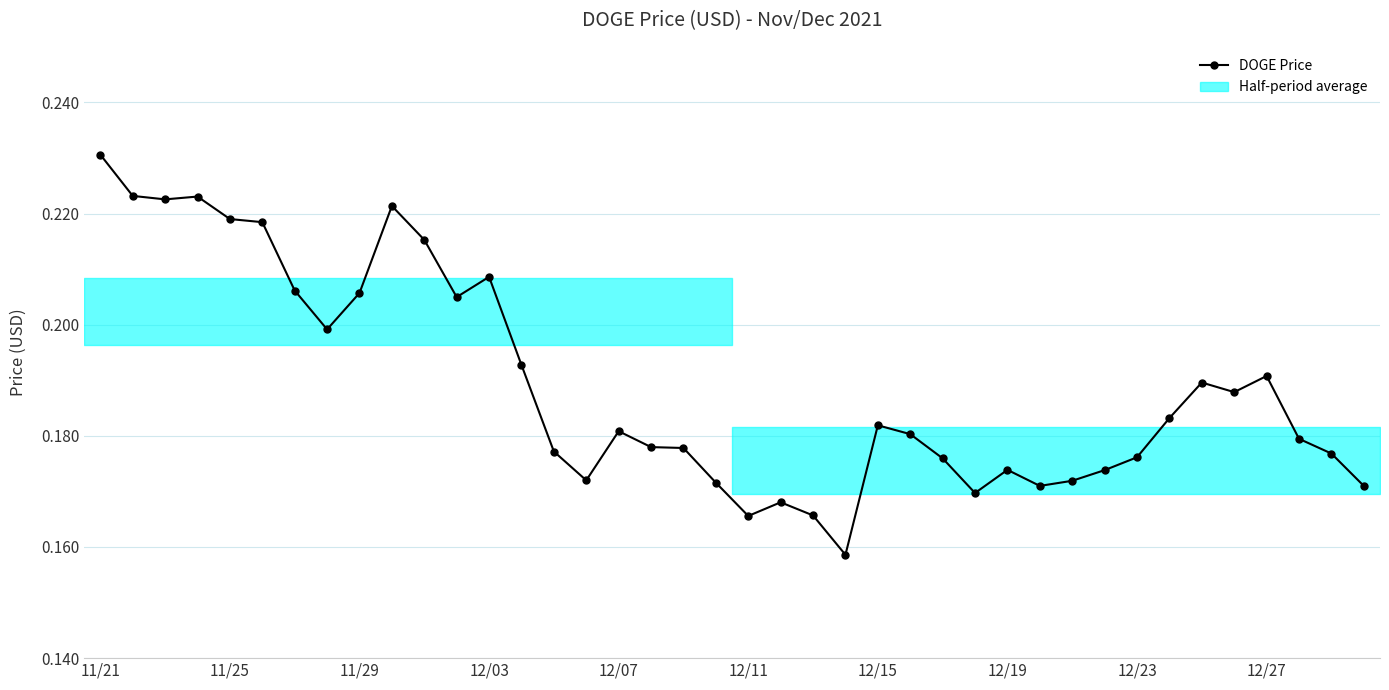

Read the value at 29.

0.2